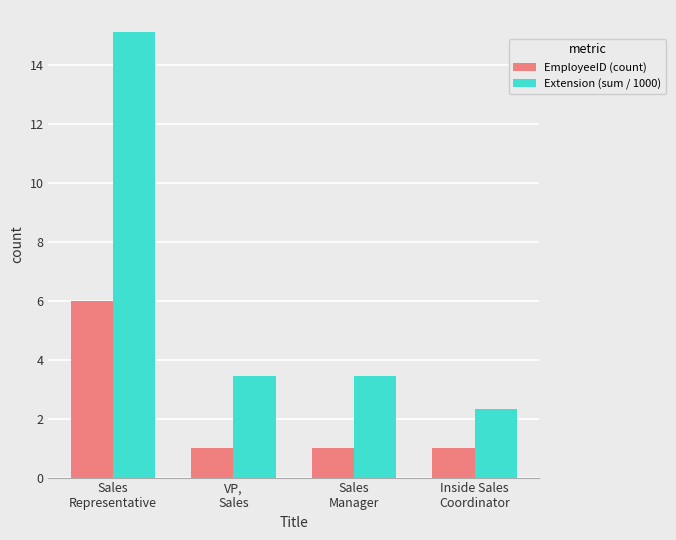

Which series has the largest range (max minus min)?

Extension (sum / 1000)